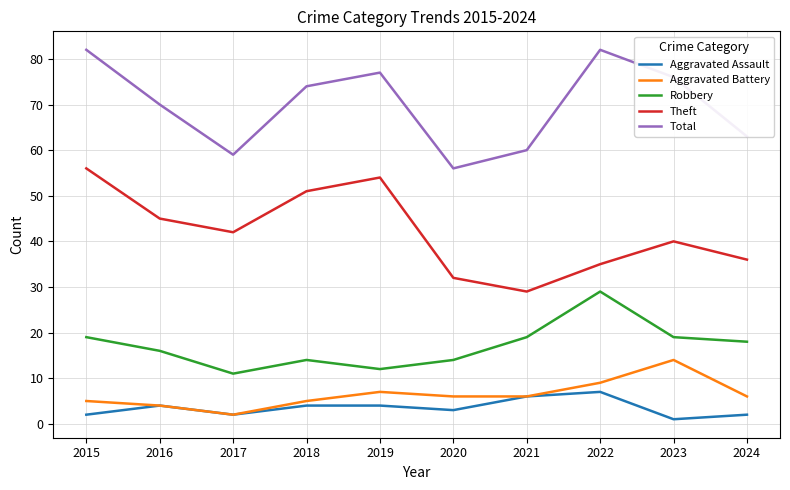

Between 2017 and 2019, which series saw the biggest shift?

Total